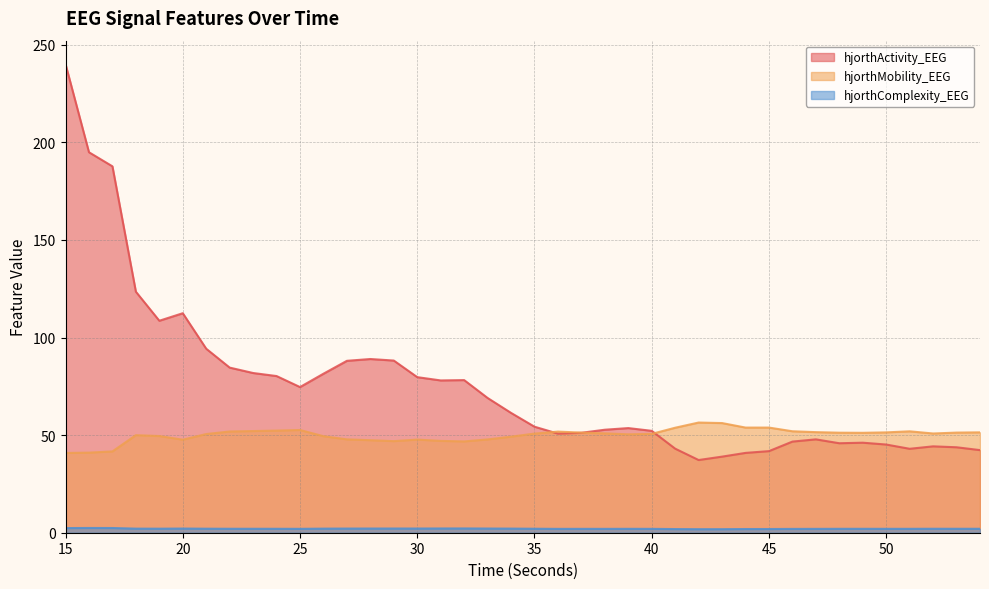

Reading left to right, what are all the values shown in this chart?

hjorthActivity_EEG: 15=240.1	16=195.0	17=187.8	18=123.5	19=108.6	20=112.5	21=94.3	22=84.6	23=81.8	24=80.3	25=74.6	26=81.5	27=88.1	28=89.0	29=88.2	30=79.7	31=78.0	32=78.2	33=69.0	34=61.4	35=54.3	36=50.8	37=51.2	38=52.8	39=53.6	40=52.2	41=43.1	42=37.2	43=39.0	44=40.9	45=41.8	46=46.7	47=47.8	48=45.9	49=46.1	50=45.2	51=43.0	52=44.3	53=43.8	54=42.3
hjorthMobility_EEG: 15=40.9	16=41.0	17=41.7	18=50.0	19=49.5	20=47.7	21=50.6	22=51.9	23=52.1	24=52.3	25=52.6	26=49.5	27=47.8	28=47.4	29=46.9	30=47.7	31=47.1	32=46.8	33=47.8	34=49.2	35=50.8	36=51.8	37=51.3	38=50.9	39=50.4	40=50.6	41=53.8	42=56.5	43=56.2	44=53.9	45=53.9	46=52.0	47=51.5	48=51.3	49=51.2	50=51.4	51=52.0	52=50.9	53=51.3	54=51.4
hjorthComplexity_EEG: 15=2.4	16=2.4	17=2.4	18=2.1	19=2.1	20=2.1	21=2.1	22=2.0	23=2.0	24=2.0	25=2.0	26=2.1	27=2.1	28=2.1	29=2.2	30=2.2	31=2.2	32=2.2	33=2.1	34=2.1	35=2.0	36=2.0	37=2.0	38=2.0	39=2.0	40=2.0	41=1.9	42=1.8	43=1.8	44=1.9	45=1.9	46=2.0	47=2.0	48=2.0	49=2.0	50=2.0	51=2.0	52=2.0	53=2.0	54=2.0